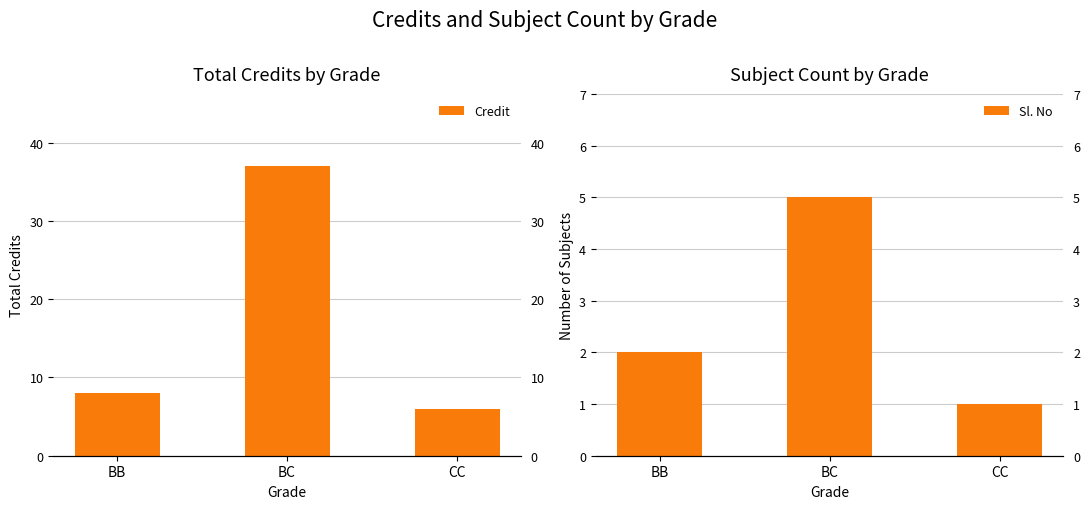

What is the label of the 1st bar from the left?

BB